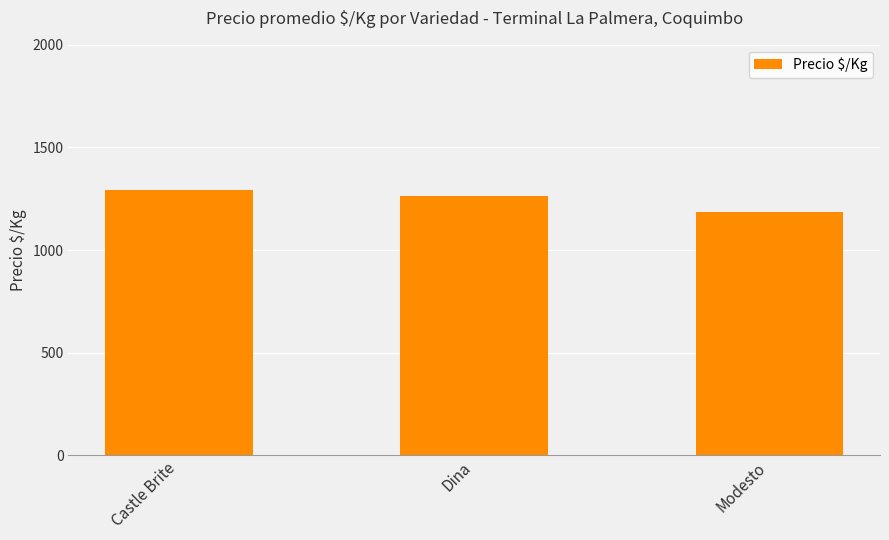

The value at Dina is 1264. True or false?

True